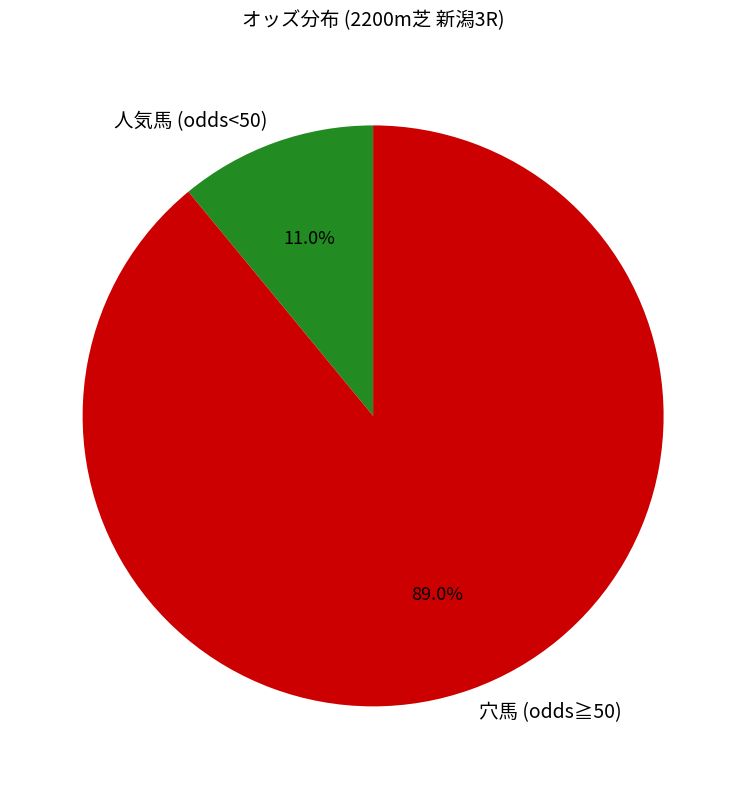

Which slice represents more than half of the pie?

穴馬 (odds≧50)